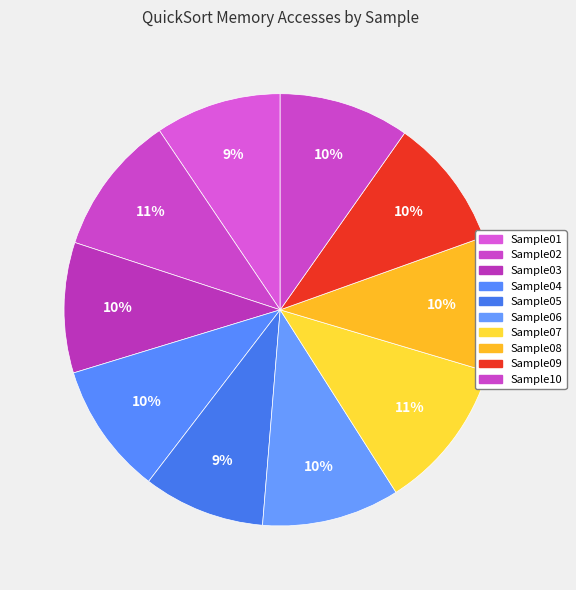

Rank the categories by value from highest to lowest.

Sample07, Sample02, Sample06, Sample08, Sample04, Sample03, Sample09, Sample10, Sample01, Sample05